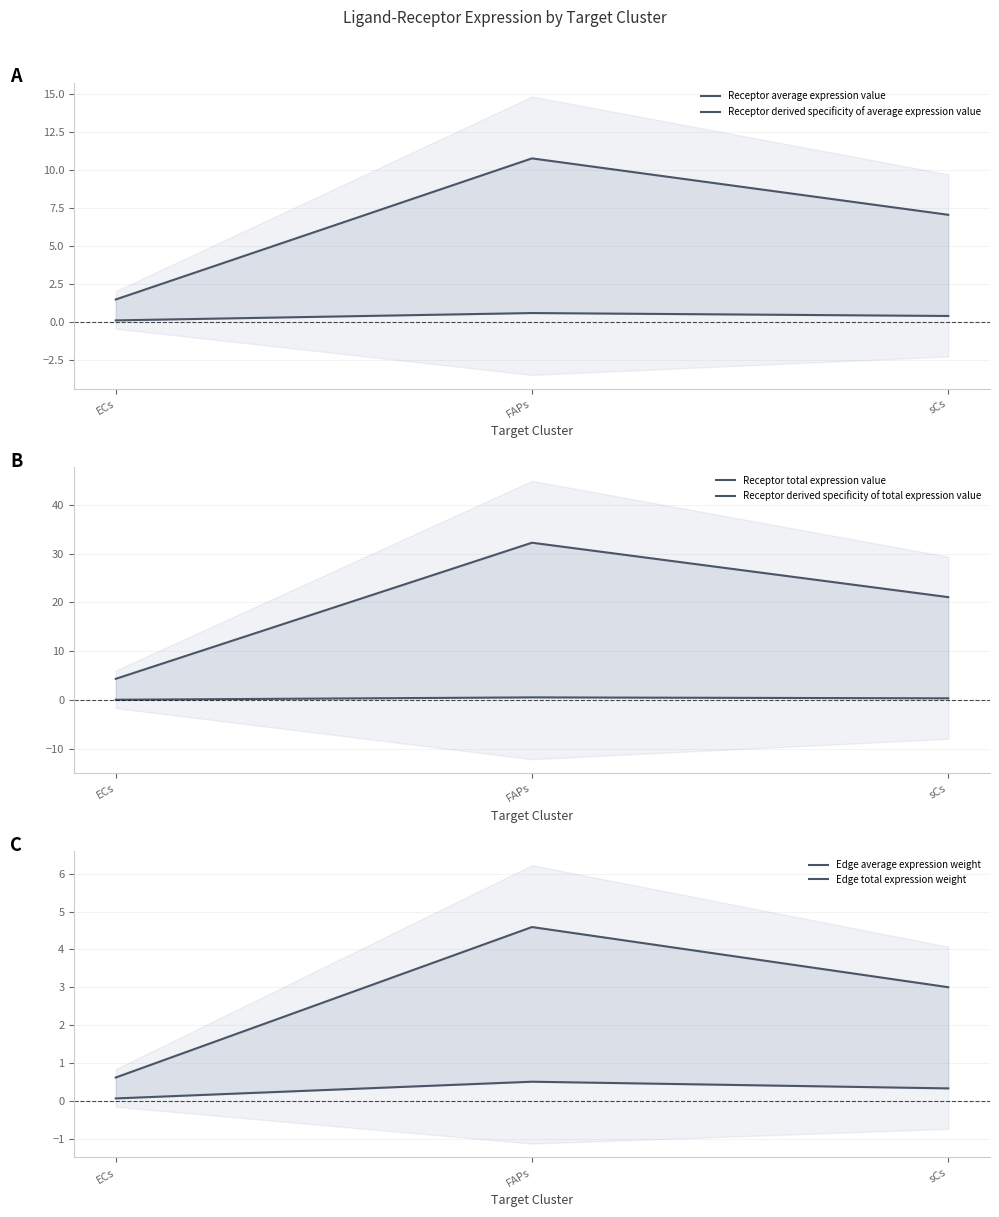

What is the smallest value displayed?

0.1